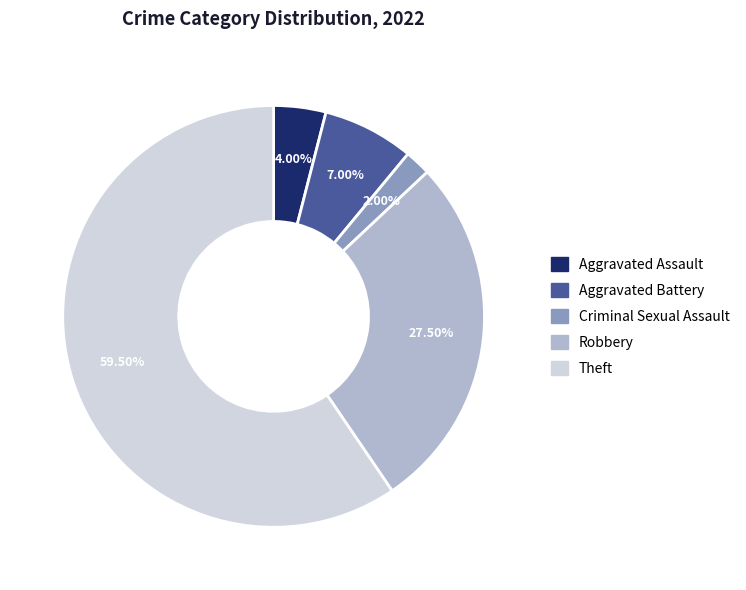

Which category has the biggest portion of the pie?

Theft